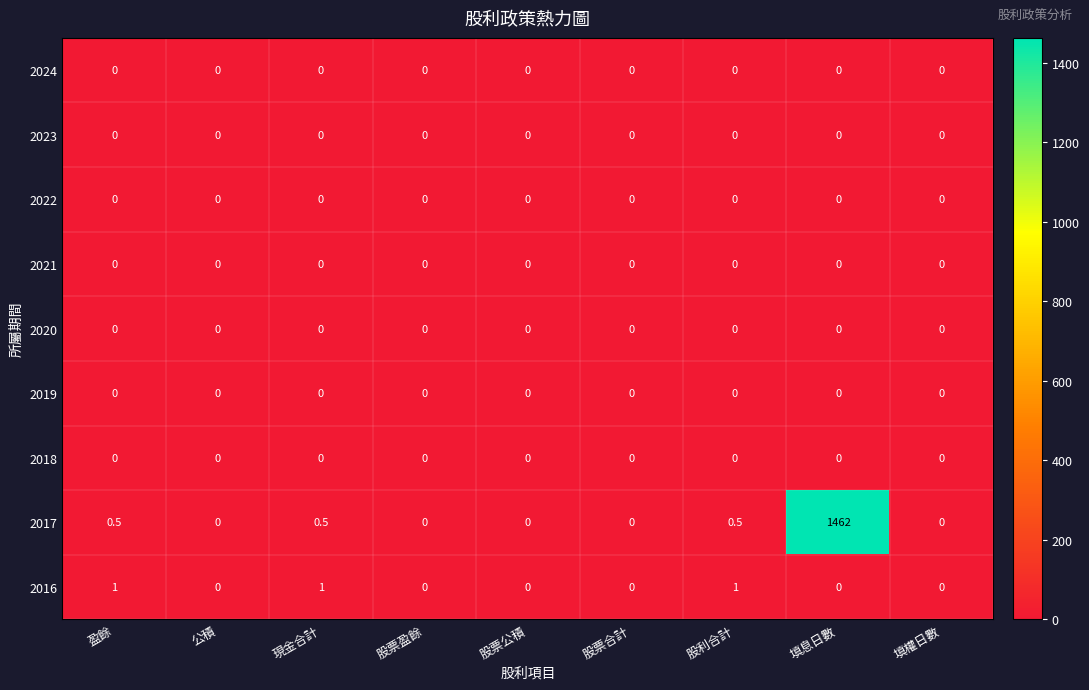

What is the average value of the 2017 series?

162.6